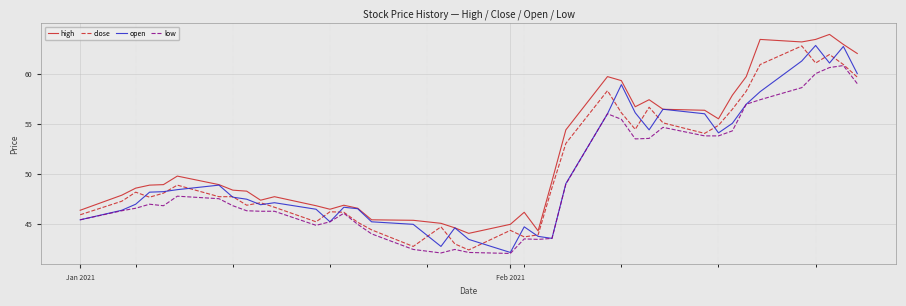

What are all the series names shown in the legend?

high, close, open, low